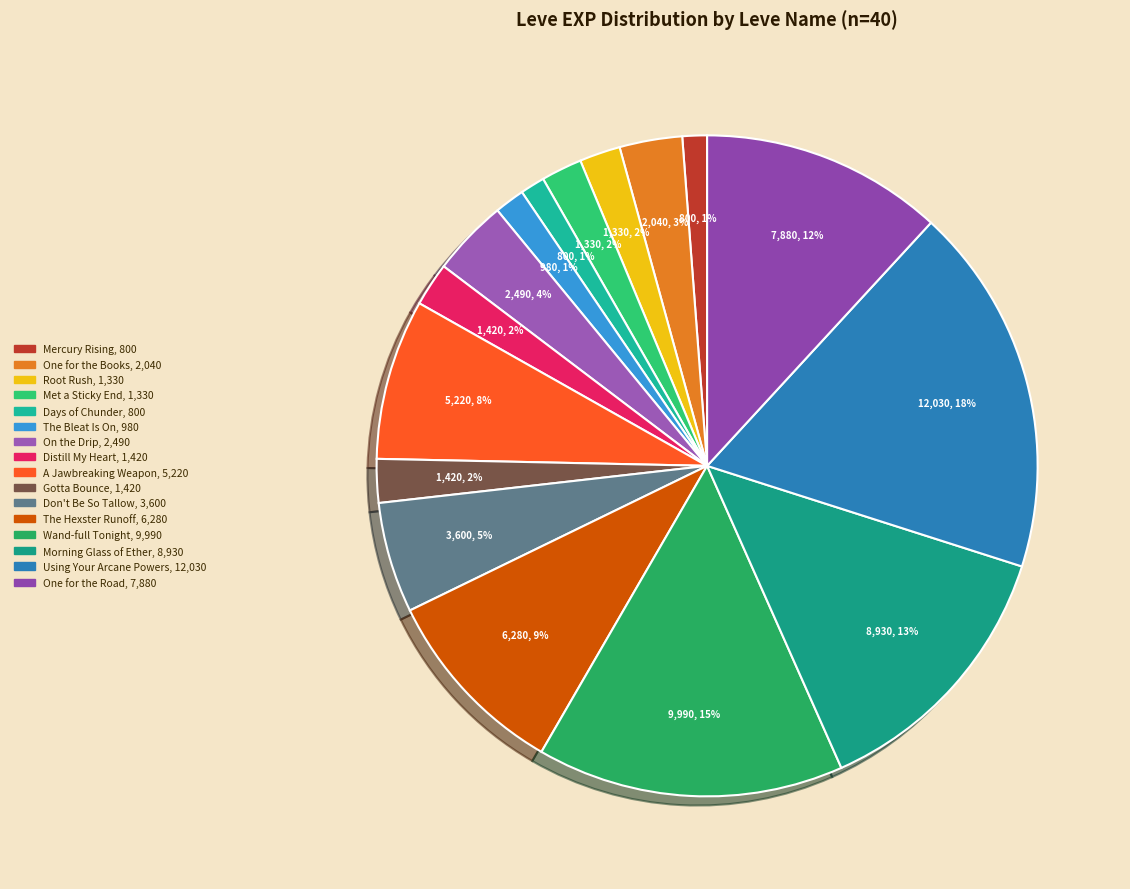

To the nearest percent, what is the average slice percentage?

6%